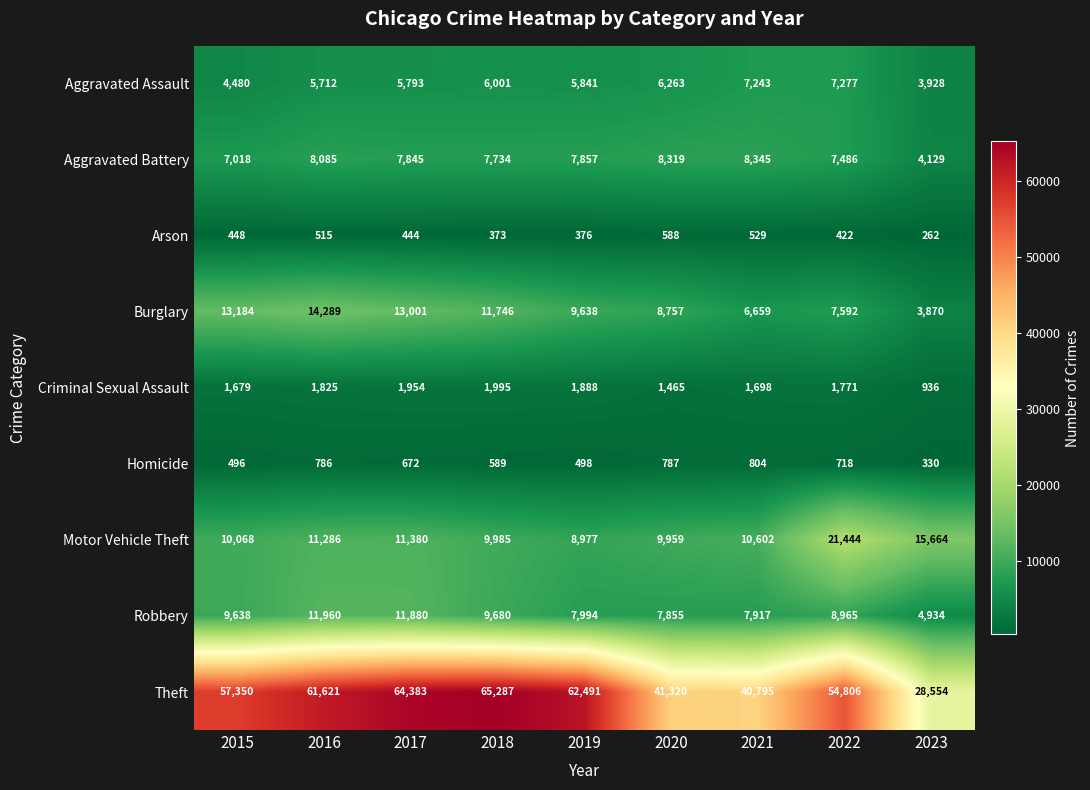

Count the number of data series in this chart.

9